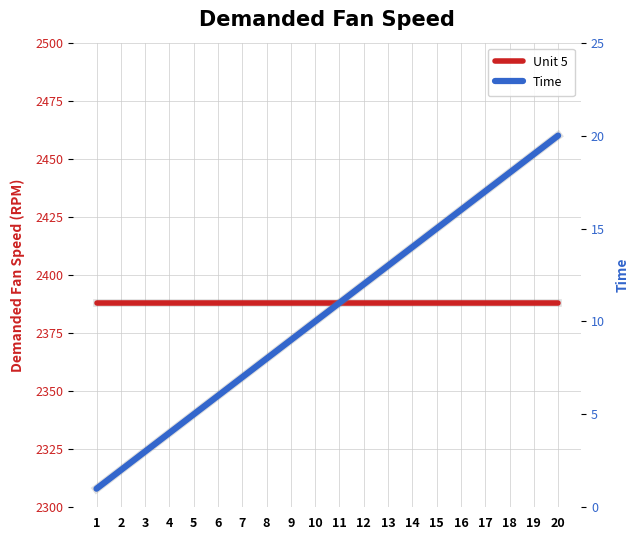

Between 1 and 15, which is larger?

1